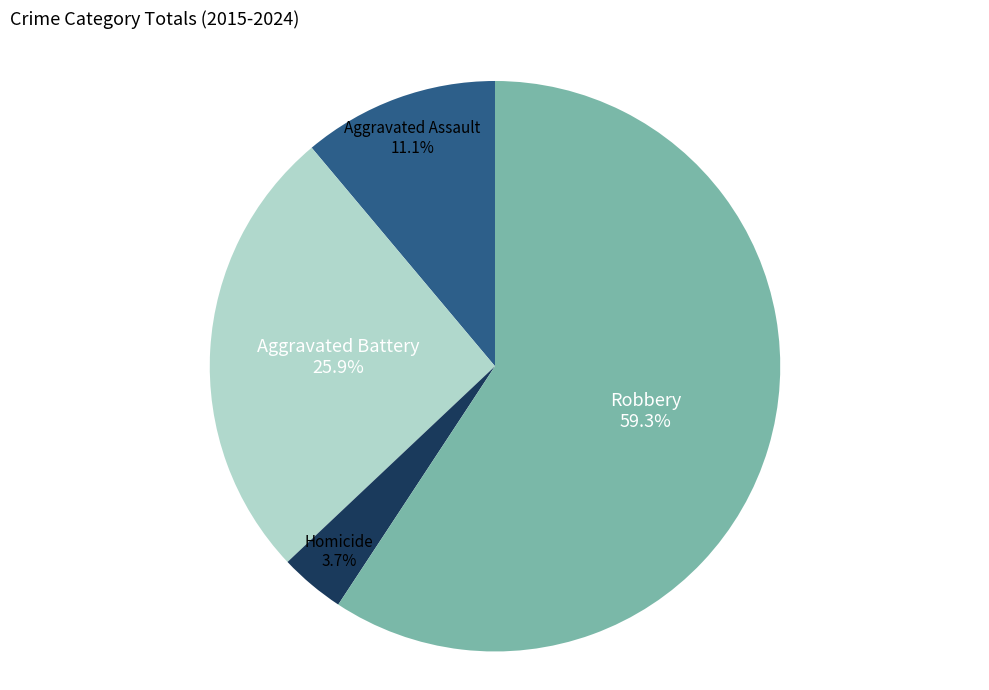

Which category has the biggest portion of the pie?

Robbery